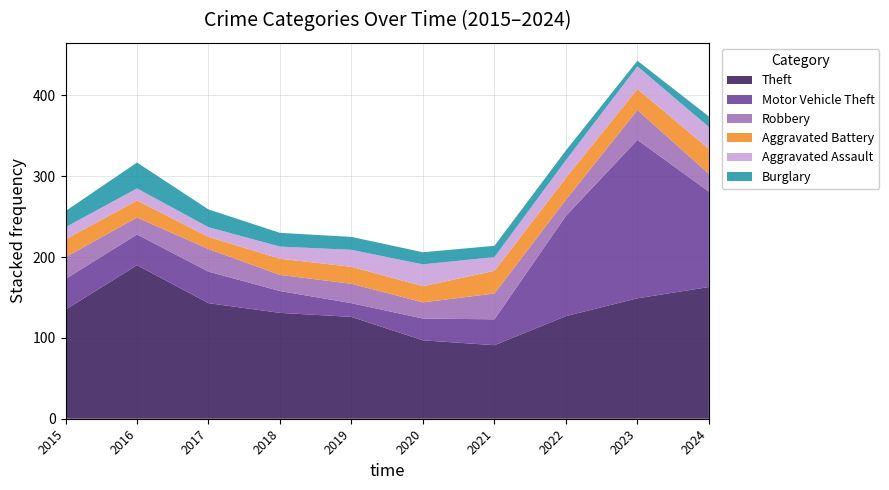

Reading left to right, list all the values displayed in this chart.

Theft: 135	190	143	131	126	97	91	127	149	163
Motor Vehicle Theft: 38	38	39	27	17	27	32	124	196	118
Robbery: 27	21	28	20	24	20	32	20	37	22
Aggravated Battery: 22	21	15	20	21	20	28	27	26	31
Aggravated Assault: 15	15	12	15	21	27	17	22	28	27
Burglary: 20	32	22	17	16	15	14	12	7	13